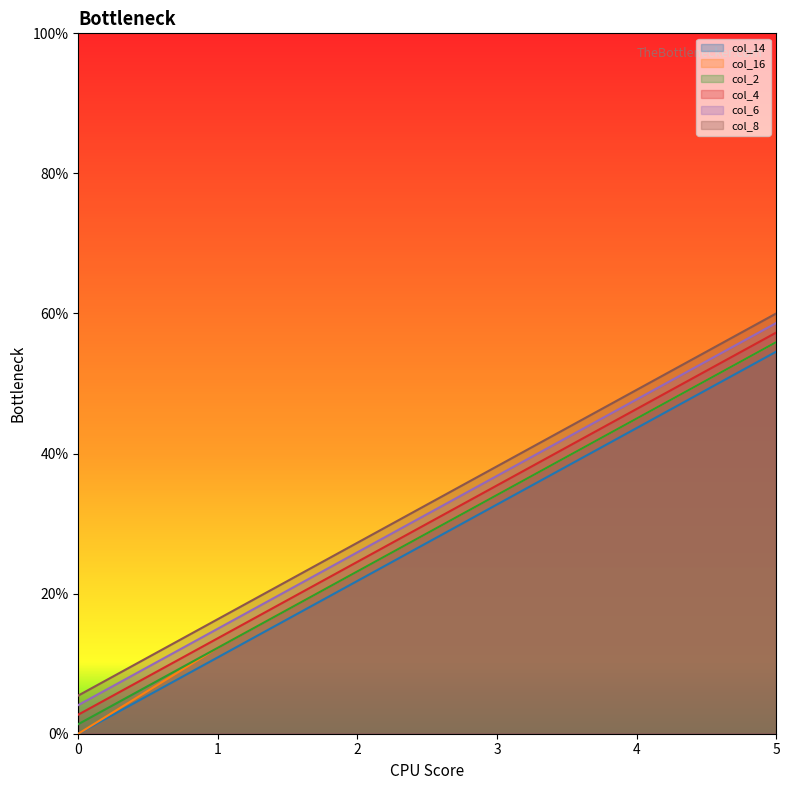

Which series has the largest range (max minus min)?

col_16